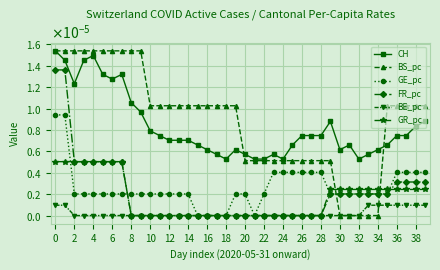

What are all the series names shown in the legend?

CH, BS_pc, GE_pc, FR_pc, BE_pc, GR_pc